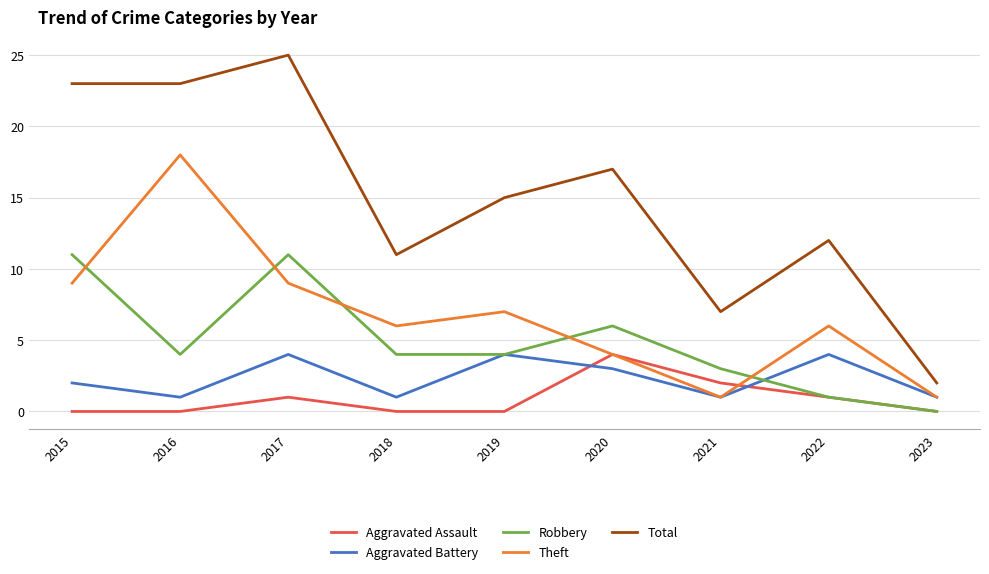

The value of Aggravated Battery at 2022 is 1. True or false?

False